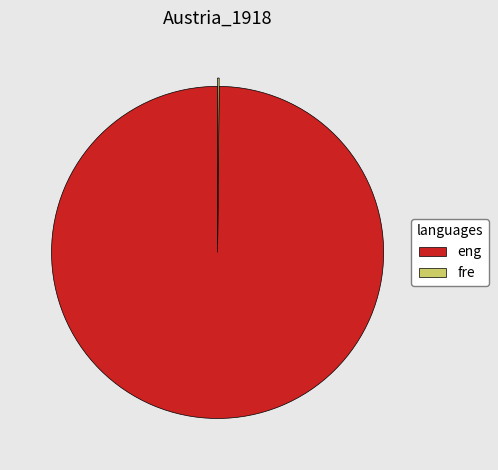

Is there any slice that represents more than half of the pie?

Yes